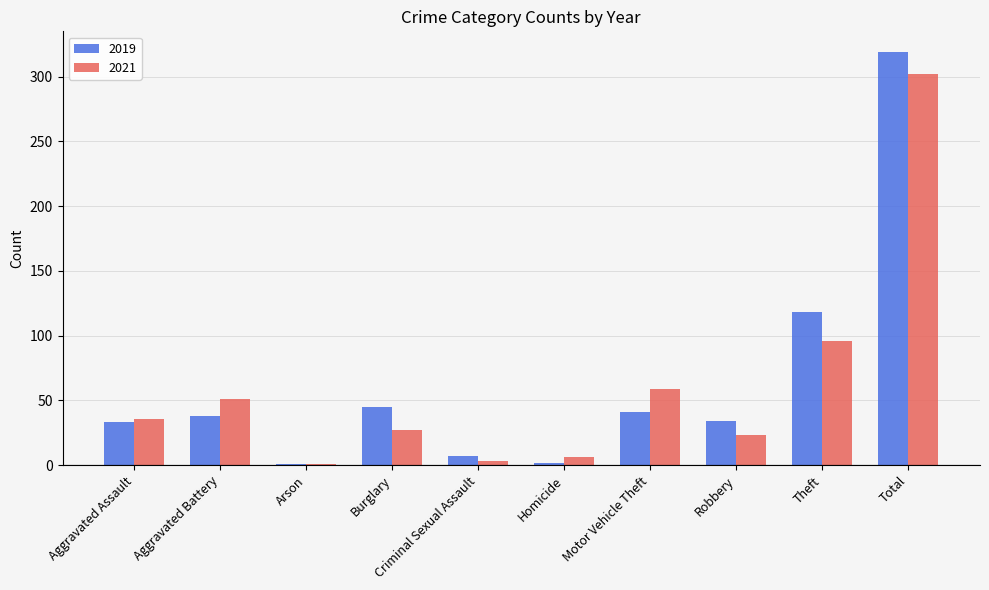

At which category does the chart reach its peak across all series?

Total